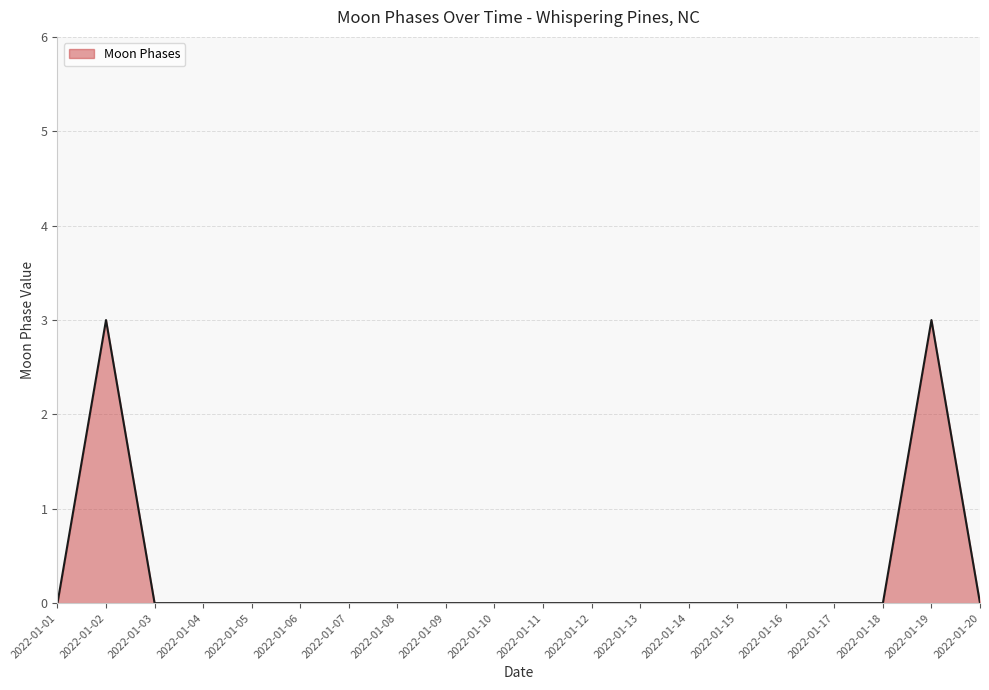

Reading left to right, list all the values displayed in this chart.

2022-01-01=0	2022-01-02=3	2022-01-03=0	2022-01-04=0	2022-01-05=0	2022-01-06=0	2022-01-07=0	2022-01-08=0	2022-01-09=0	2022-01-10=0	2022-01-11=0	2022-01-12=0	2022-01-13=0	2022-01-14=0	2022-01-15=0	2022-01-16=0	2022-01-17=0	2022-01-18=0	2022-01-19=3	2022-01-20=0